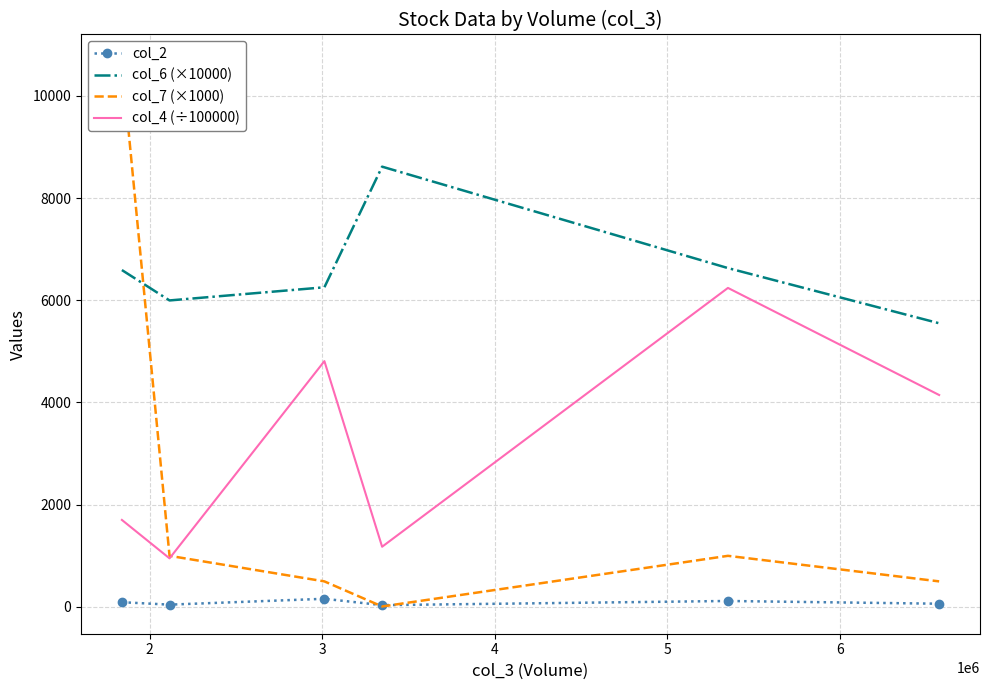

True or false: col_2 and col_6 (×10000) cross at least once.

False